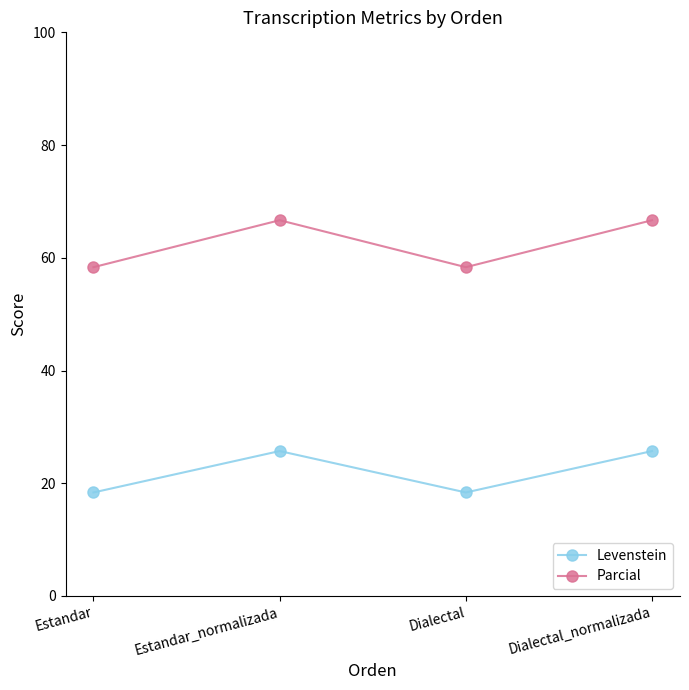

What is the difference between the highest and lowest values at Estandar_normalizada?

41.0